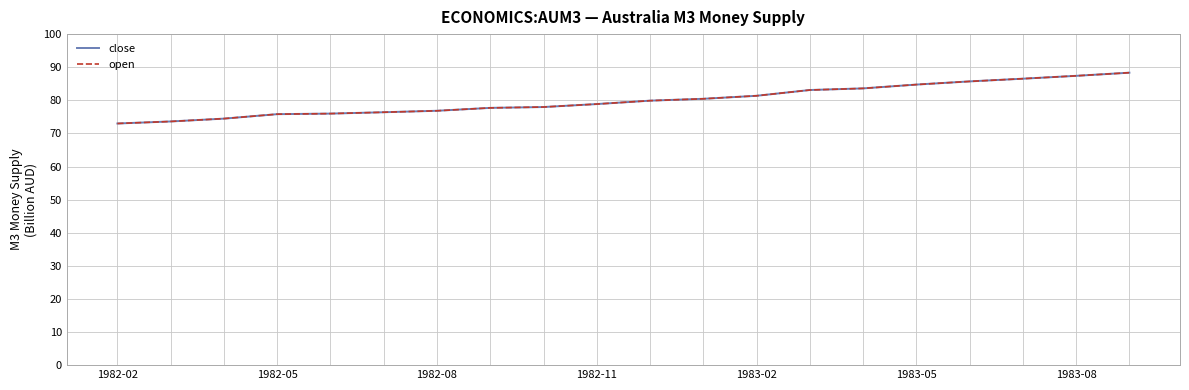

Which series has the largest range (max minus min)?

close